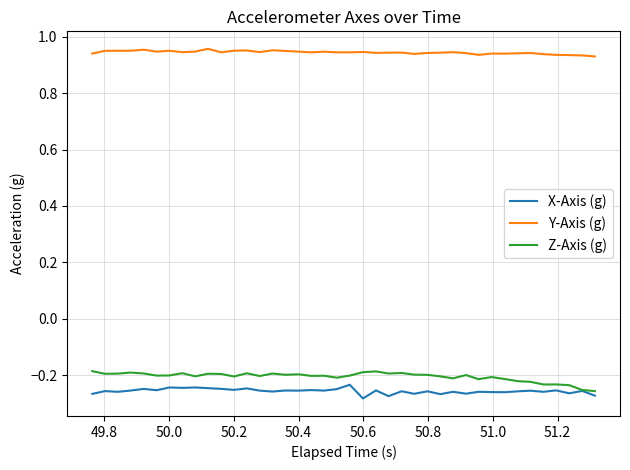

True or false: X-Axis (g) and Y-Axis (g) intersect in this chart.

False